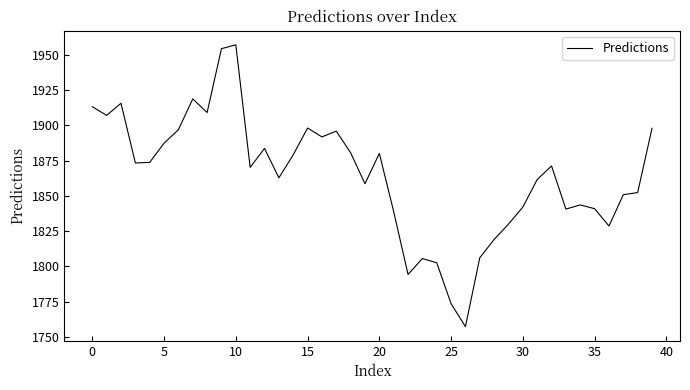

What is the minimum value shown in the chart?

1757.2